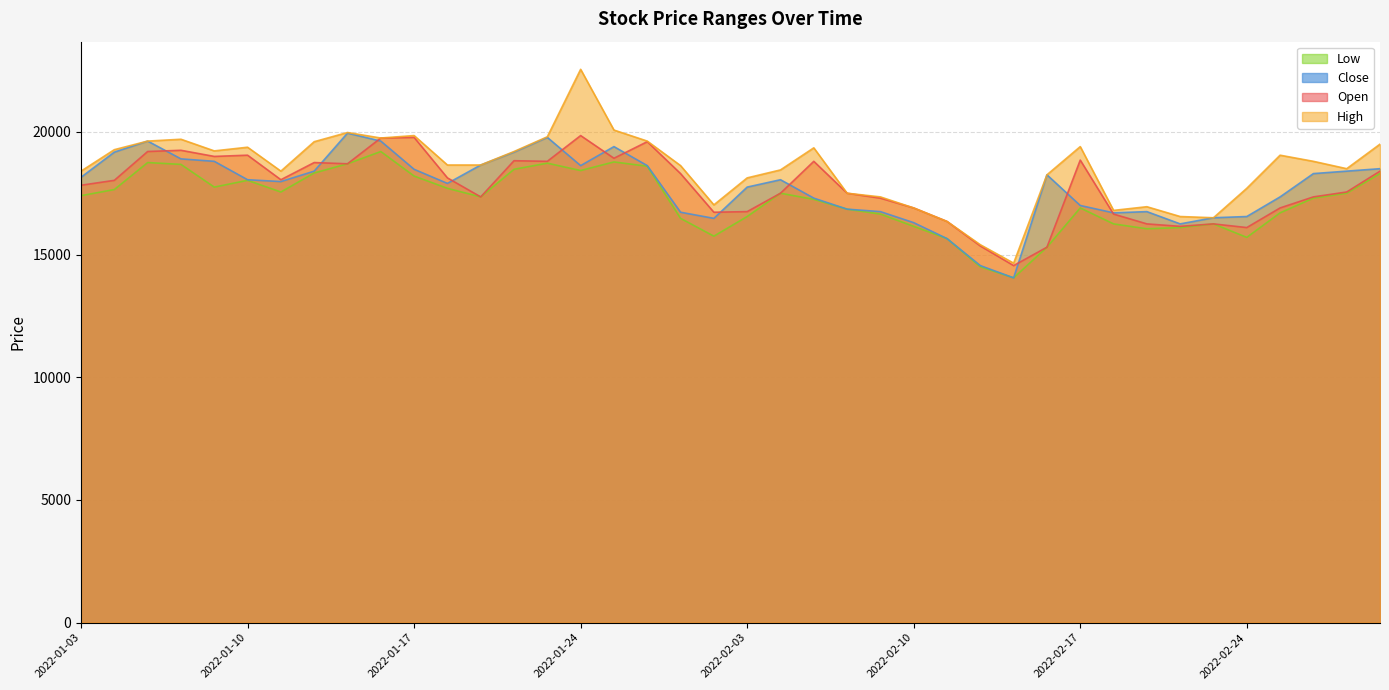

What is the average value of the Low series?

17200